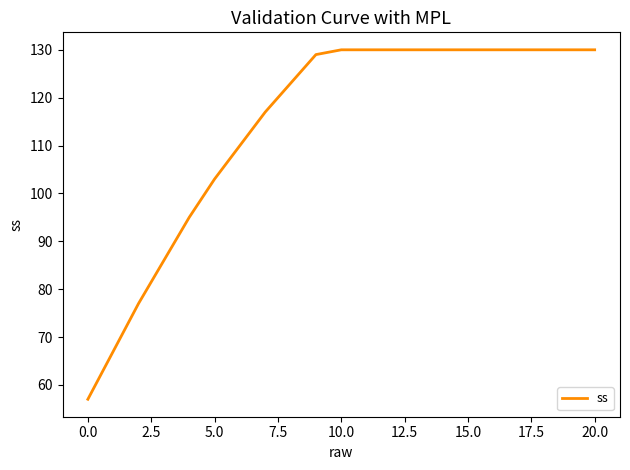

What is the minimum value shown in the chart?

57